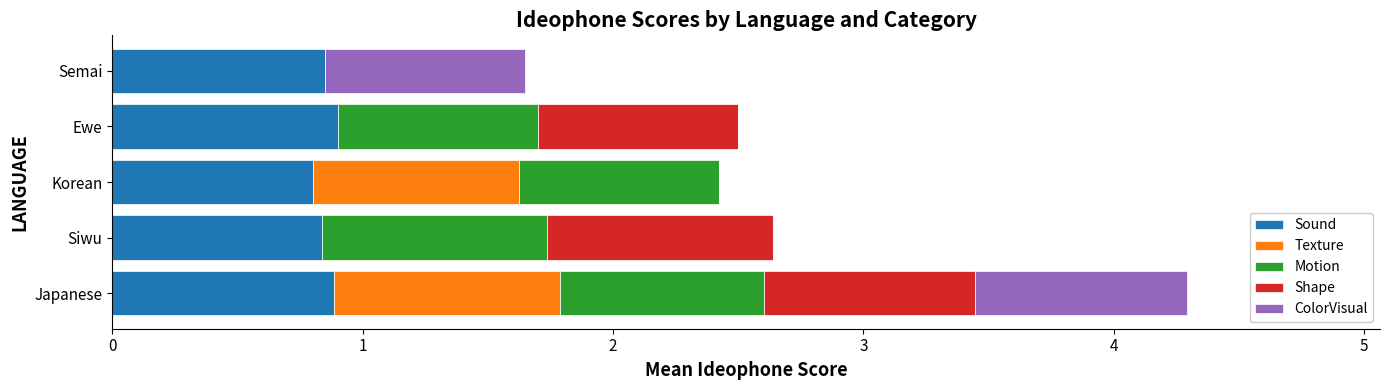

What is the sum of all Sound values?

4.3